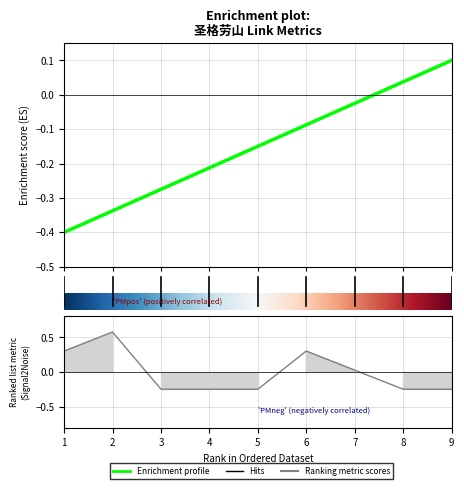

True or false: col_3 (link index) has a value of -0.6 at 1.

False